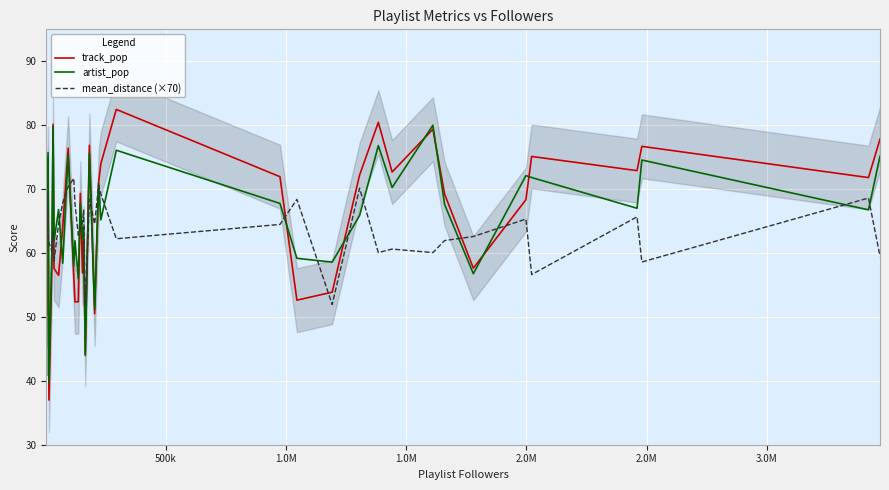

What is the minimum value for mean_distance (×70)?

51.8